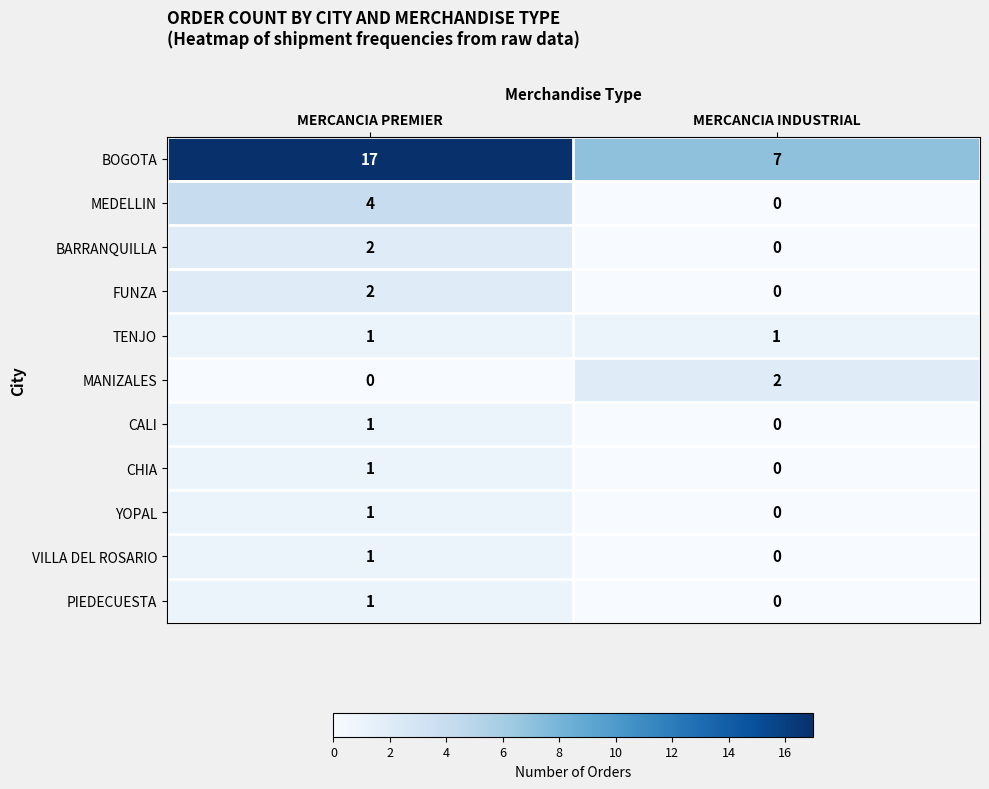

List the labels in order of YOPAL value, largest first.

MERCANCIA PREMIER, MERCANCIA INDUSTRIAL